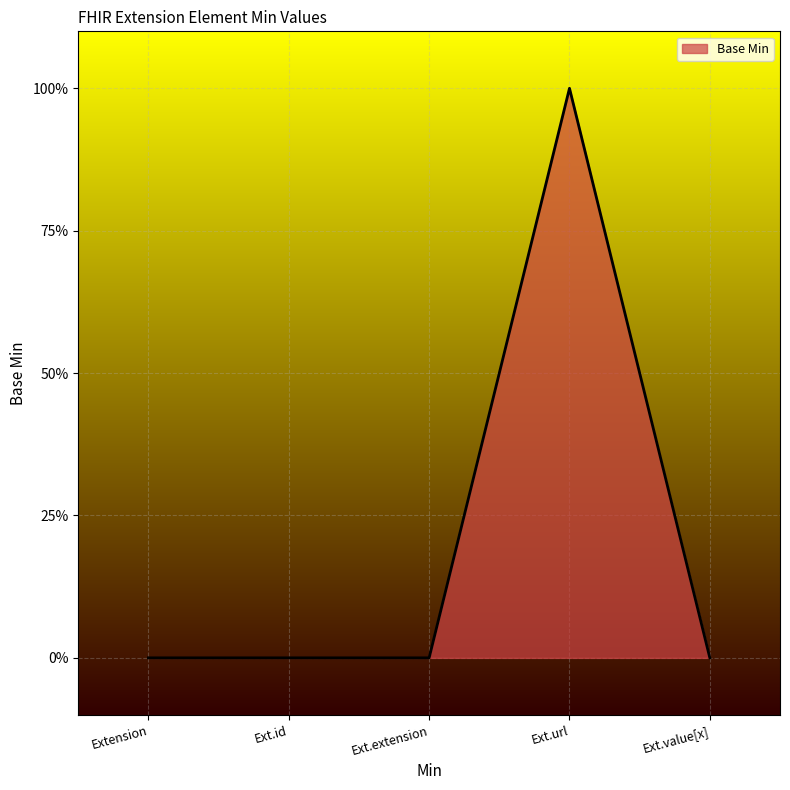

Reading left to right, extract all data points from this chart.

0	0	0	1	0